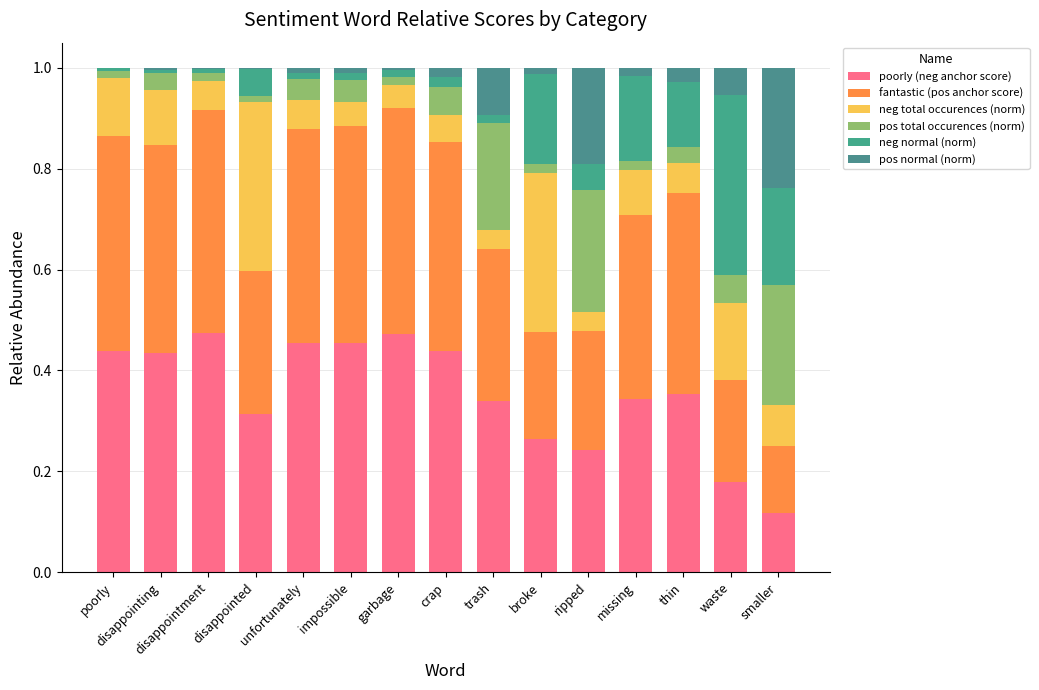

Which series has the widest spread of values?

poorly (neg anchor score)